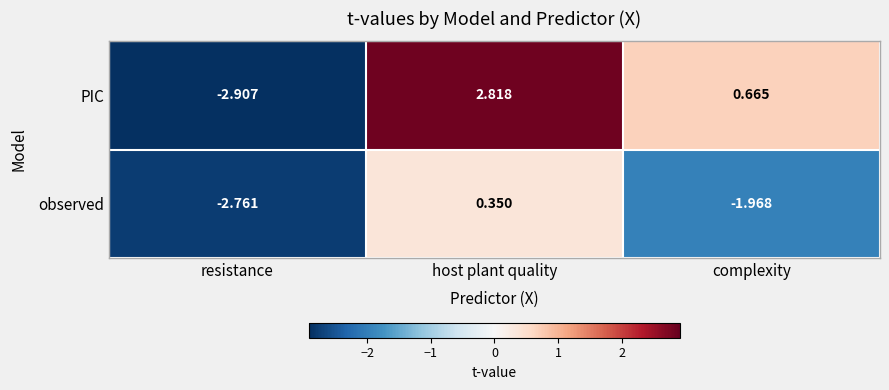

Rank the series by their maximum value, from highest to lowest.

PIC, observed